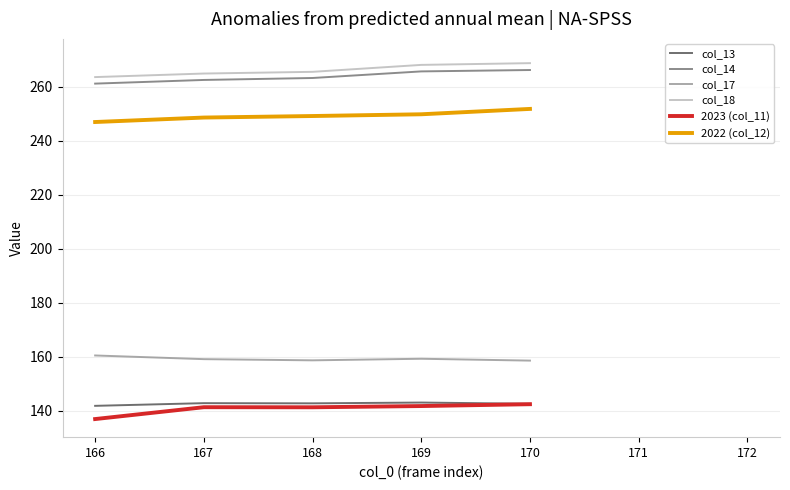

Is it true that 2023 (col_11) equals 185.0 at 172?

False